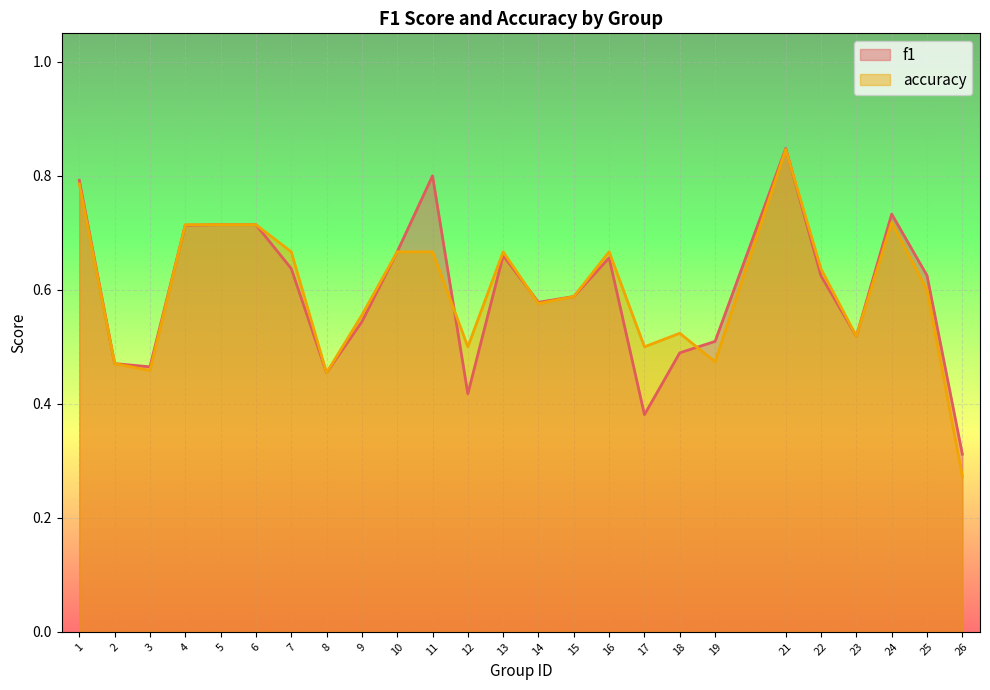

What is the difference between the second highest and second lowest values in the f1 series?

0.4